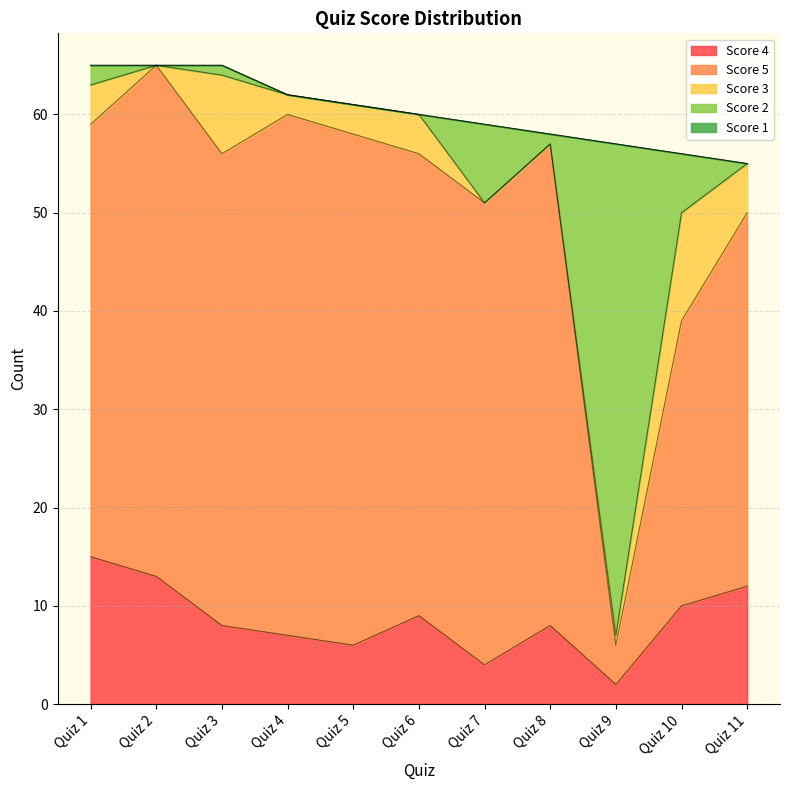

In Score 3, how many points are higher than both neighbors (excluding endpoints)?

3